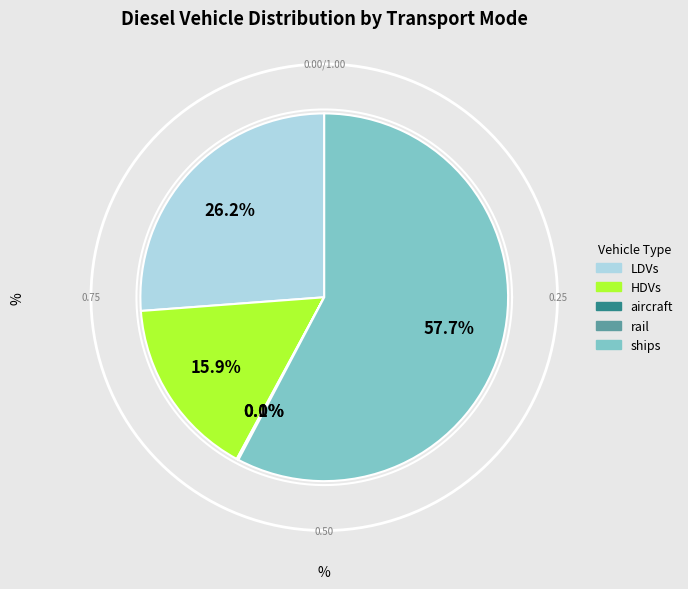

Which slice represents more than half of the pie?

ships